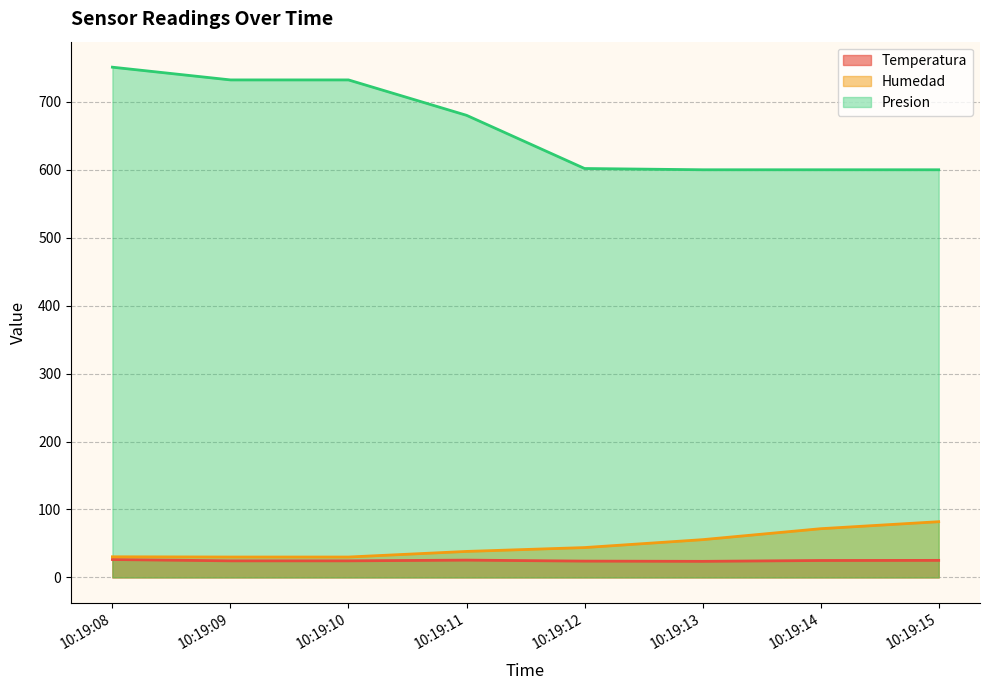

What is the average value of the Temperatura series?

24.8